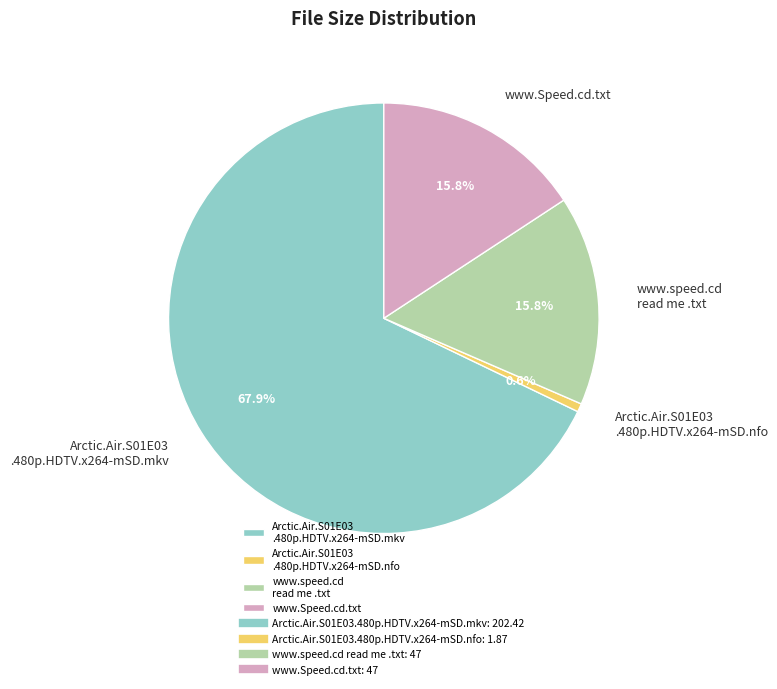

Is it true that www.Speed.cd.txt is 16% of the pie?

True